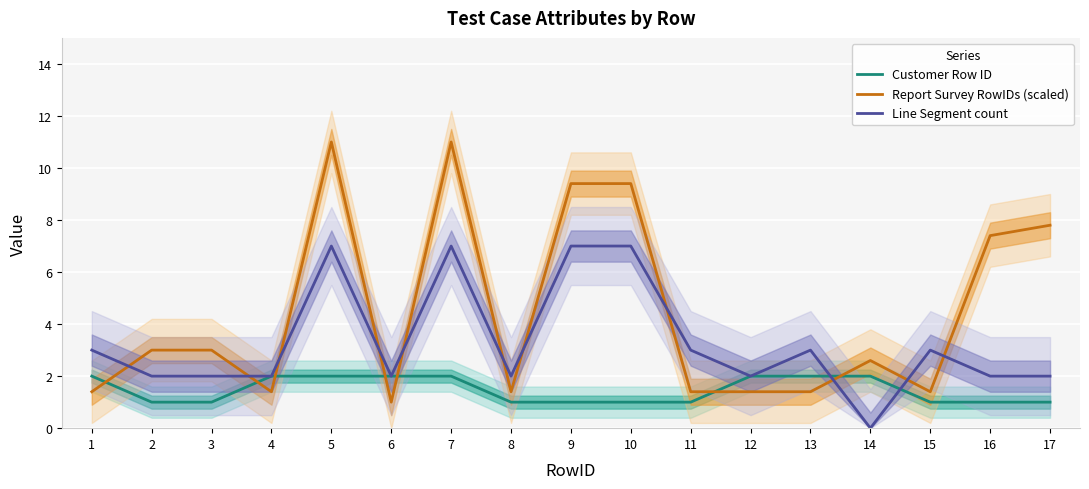

Reading right to left, extract all data points from this chart.

Customer Row ID: 17=1.0	16=1.0	15=1.0	14=2.0	13=2.0	12=2.0	11=1.0	10=1.0	9=1.0	8=1.0	7=2.0	6=2.0	5=2.0	4=2.0	3=1.0	2=1.0	1=2.0
Report Survey RowIDs (scaled): 17=7.8	16=7.4	15=1.4	14=2.6	13=1.4	12=1.4	11=1.4	10=9.4	9=9.4	8=1.4	7=11.0	6=1.0	5=11.0	4=1.4	3=3.0	2=3.0	1=1.4
Line Segment count: 17=2.0	16=2.0	15=3.0	14=0.0	13=3.0	12=2.0	11=3.0	10=7.0	9=7.0	8=2.0	7=7.0	6=2.0	5=7.0	4=2.0	3=2.0	2=2.0	1=3.0